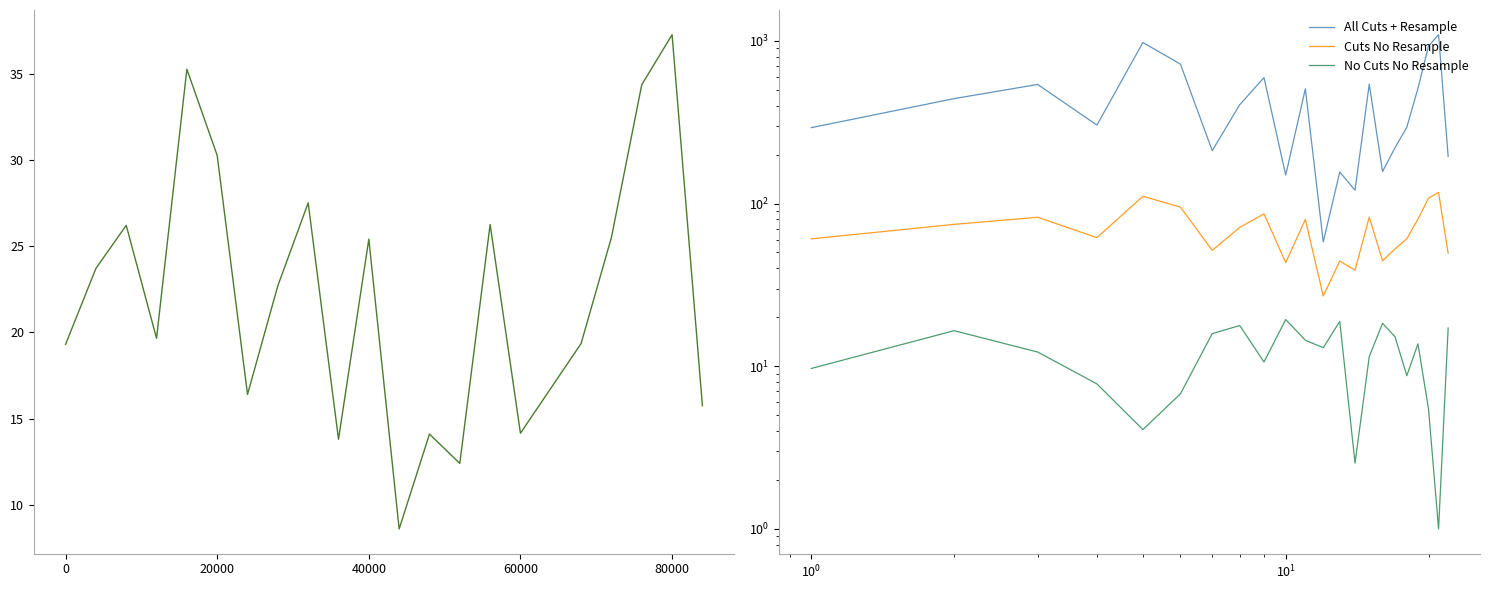

Does the chart display data point markers on the line(s)?

No